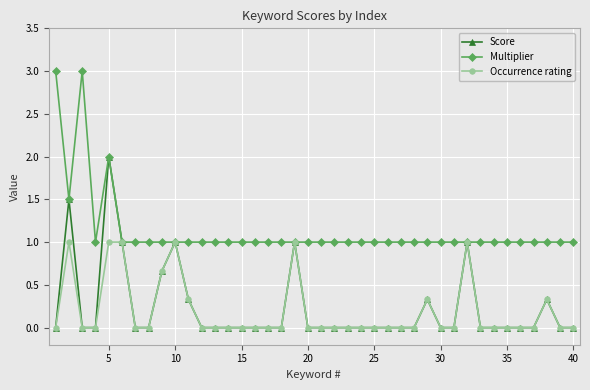

Which series has the largest total across all categories?

Multiplier